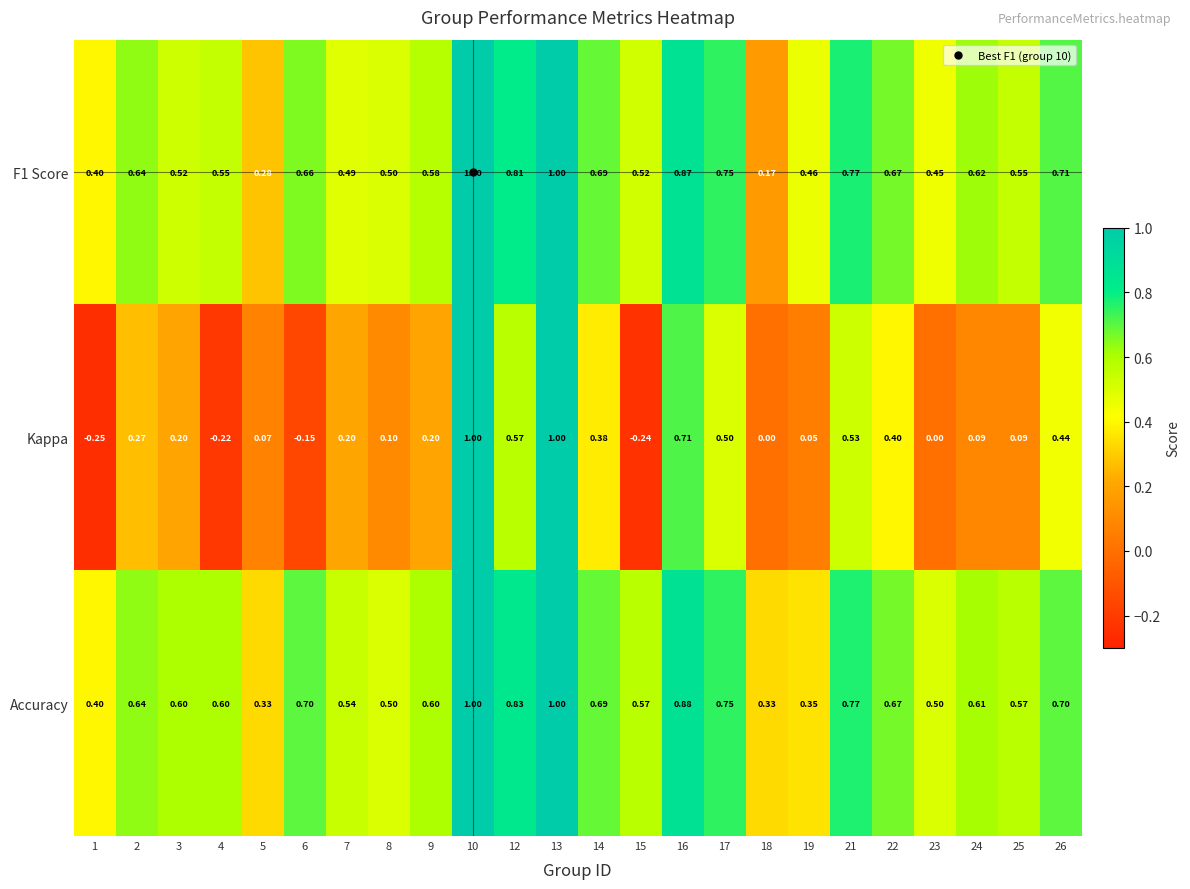

Is the value of Accuracy at 4 greater than the value of Kappa at 7?

Yes